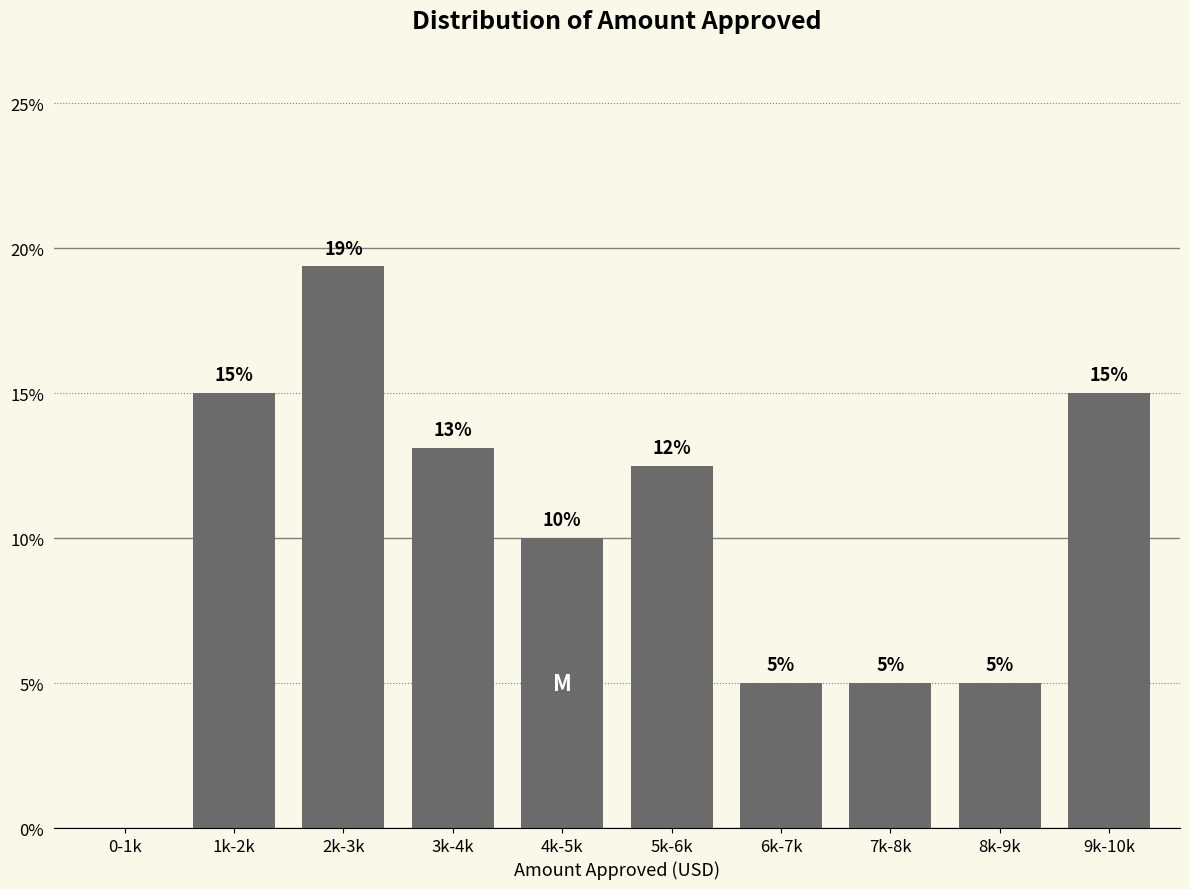

What is the greatest value displayed?

19.4